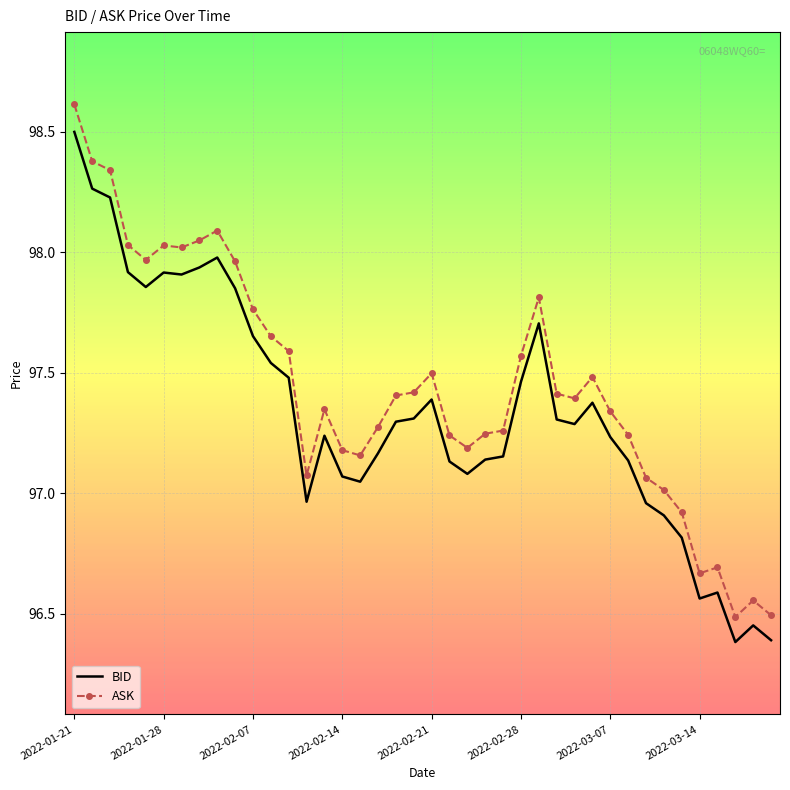

Which series has the largest range (max minus min)?

ASK